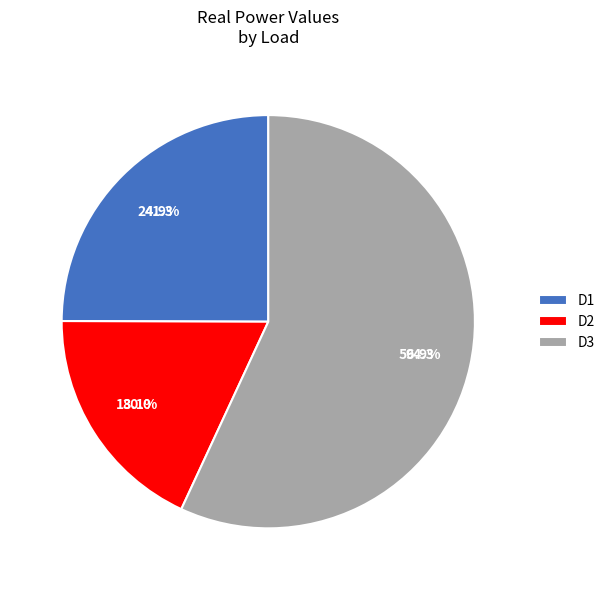

To the nearest percent, what percentage of the pie is D2?

18%